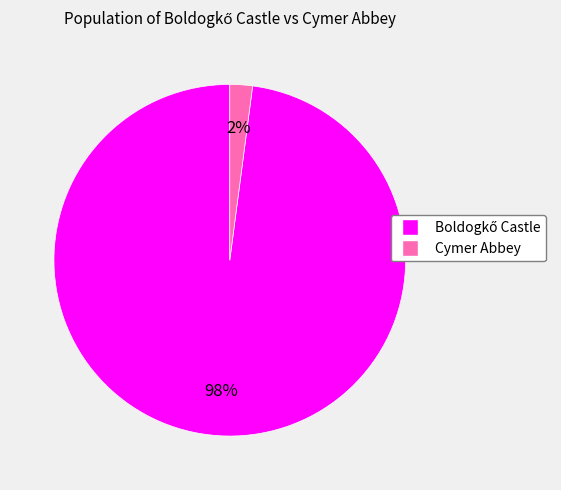

How many segments does this pie chart have?

2